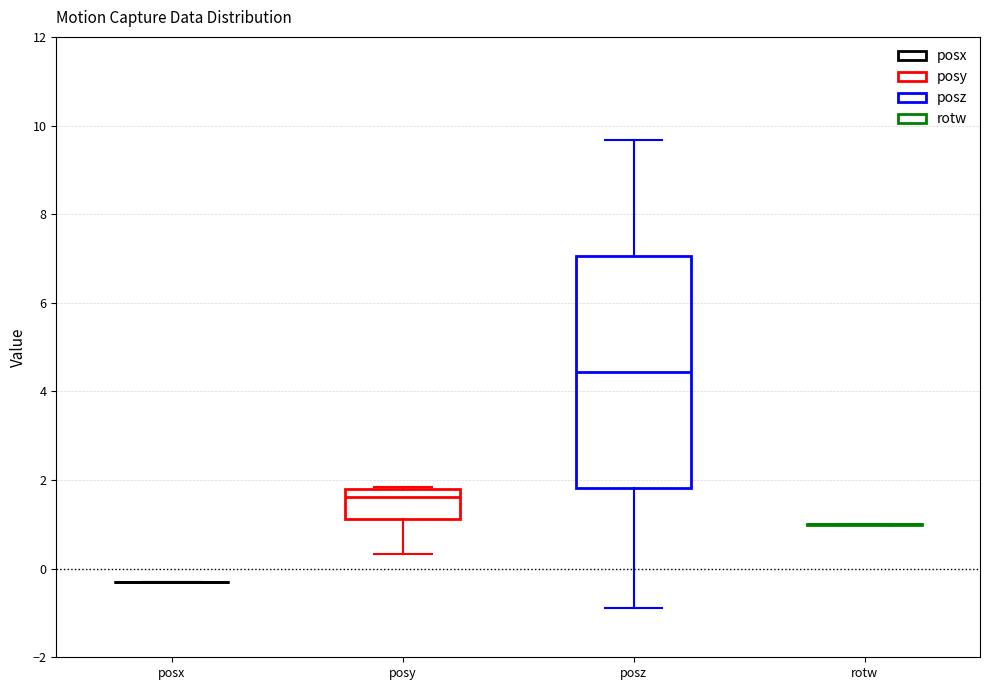

Reading left to right, transcribe this box plot: for each box, give where its median line is, the range the box spans, and where its two whiskers end, as read against the y-axis. The values are not printed on the chart, so give them approximately, as read against the axis.

posx: box collapsed to a line at -0.2, whiskers -0.2 to -0.2
posy: median 1.6, box 1.2 to 1.8, whiskers 0.4 to 1.8
posz: median 4.4, box 1.8 to 7.0, whiskers -0.8 to 9.6
rotw: box collapsed to a line at 1.0, whiskers 1.0 to 1.0